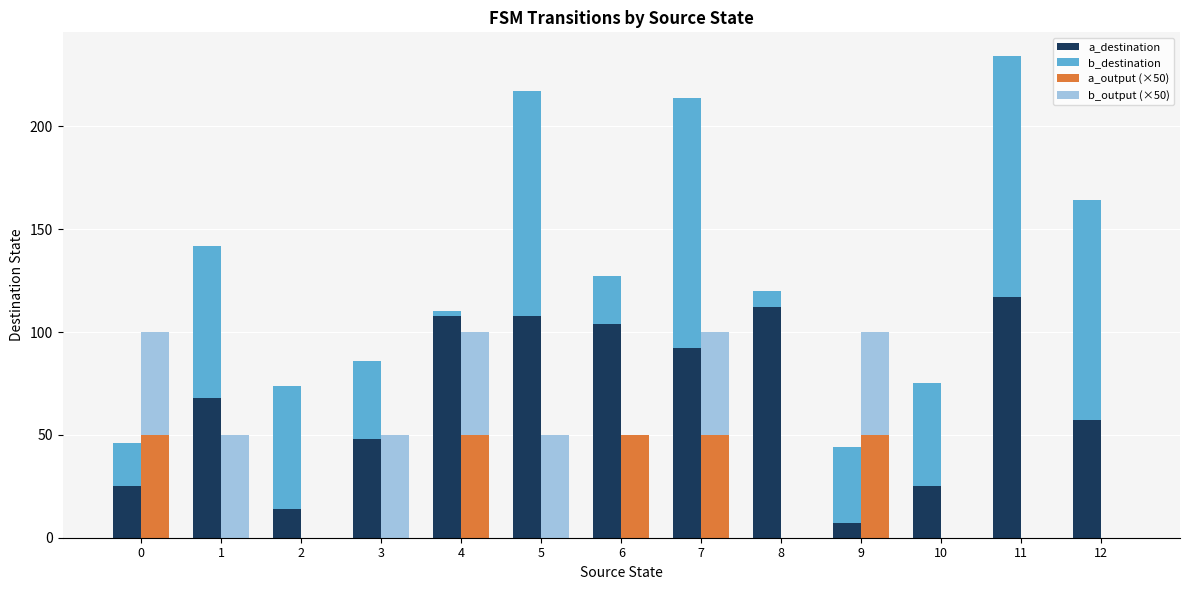

Rank the series at 8 from highest to lowest value.

a_destination, b_destination, a_output (×50), b_output (×50)